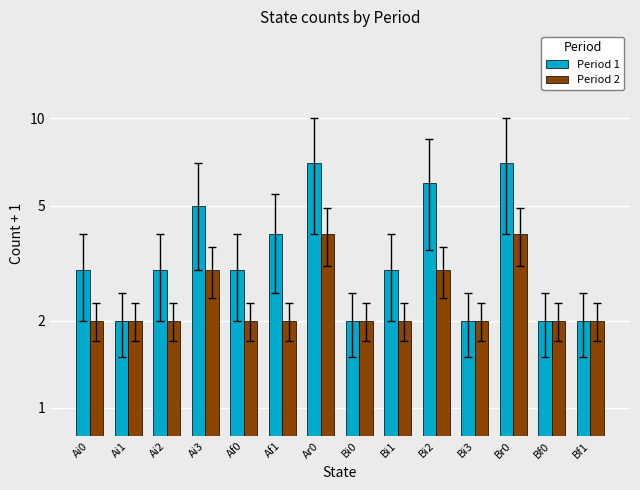

List the series in order of their peak value, highest first.

Period 1, Period 2